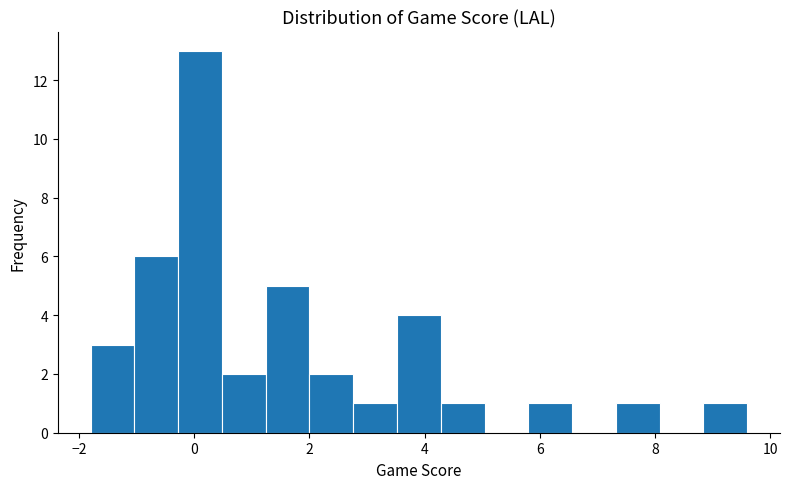

Read against the x-axis, roughly where is the centre of the tallest bar?

0.2